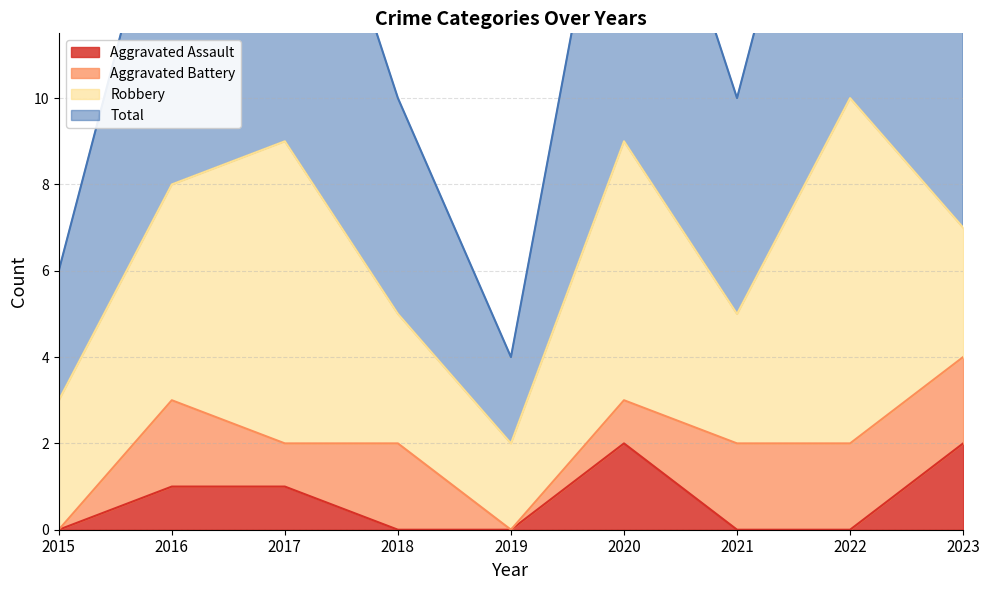

The Aggravated Assault series shows 0 at 2015. True or false?

True